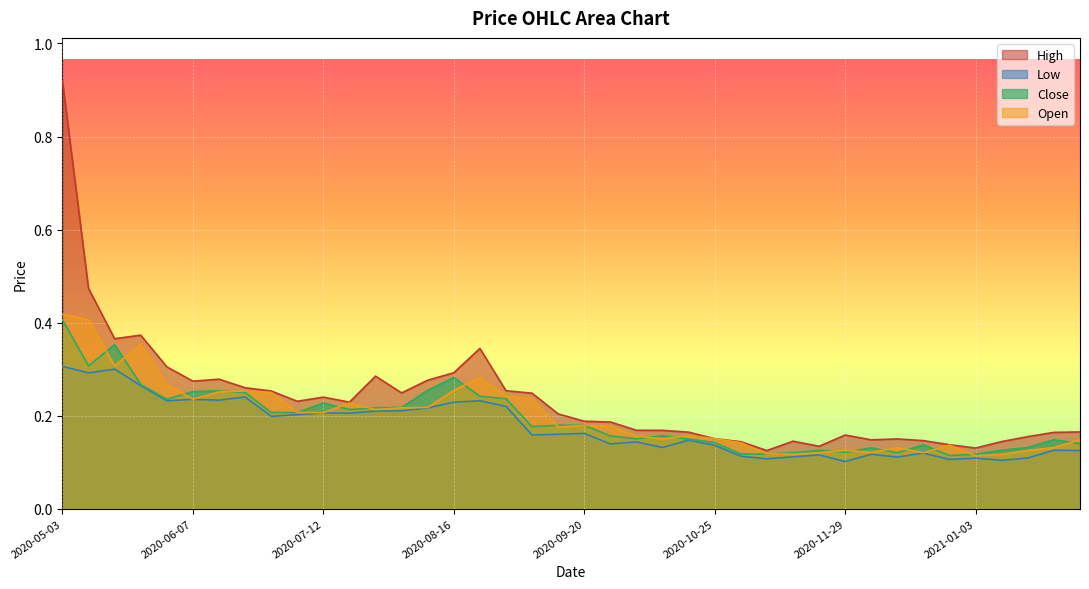

Reading right to left, transcribe all the data shown in this chart.

High: 2021-01-31=0.2	2021-01-24=0.2	2021-01-17=0.2	2021-01-10=0.1	2021-01-03=0.1	2020-12-27=0.1	2020-12-20=0.1	2020-12-13=0.1	2020-12-06=0.1	2020-11-29=0.2	2020-11-22=0.1	2020-11-15=0.1	2020-11-08=0.1	2020-11-01=0.1	2020-10-25=0.2	2020-10-18=0.2	2020-10-11=0.2	2020-10-04=0.2	2020-09-27=0.2	2020-09-20=0.2	2020-09-13=0.2	2020-09-06=0.2	2020-08-30=0.3	2020-08-23=0.3	2020-08-16=0.3	2020-08-09=0.3	2020-08-02=0.2	2020-07-26=0.3	2020-07-19=0.2	2020-07-12=0.2	2020-07-05=0.2	2020-06-28=0.3	2020-06-21=0.3	2020-06-14=0.3	2020-06-07=0.3	2020-05-31=0.3	2020-05-24=0.4	2020-05-17=0.4	2020-05-10=0.5	2020-05-03=0.9
Low: 2021-01-31=0.1	2021-01-24=0.1	2021-01-17=0.1	2021-01-10=0.1	2021-01-03=0.1	2020-12-27=0.1	2020-12-20=0.1	2020-12-13=0.1	2020-12-06=0.1	2020-11-29=0.1	2020-11-22=0.1	2020-11-15=0.1	2020-11-08=0.1	2020-11-01=0.1	2020-10-25=0.1	2020-10-18=0.1	2020-10-11=0.1	2020-10-04=0.1	2020-09-27=0.1	2020-09-20=0.2	2020-09-13=0.2	2020-09-06=0.2	2020-08-30=0.2	2020-08-23=0.2	2020-08-16=0.2	2020-08-09=0.2	2020-08-02=0.2	2020-07-26=0.2	2020-07-19=0.2	2020-07-12=0.2	2020-07-05=0.2	2020-06-28=0.2	2020-06-21=0.2	2020-06-14=0.2	2020-06-07=0.2	2020-05-31=0.2	2020-05-24=0.3	2020-05-17=0.3	2020-05-10=0.3	2020-05-03=0.3
Close: 2021-01-31=0.1	2021-01-24=0.1	2021-01-17=0.1	2021-01-10=0.1	2021-01-03=0.1	2020-12-27=0.1	2020-12-20=0.1	2020-12-13=0.1	2020-12-06=0.1	2020-11-29=0.1	2020-11-22=0.1	2020-11-15=0.1	2020-11-08=0.1	2020-11-01=0.1	2020-10-25=0.1	2020-10-18=0.1	2020-10-11=0.2	2020-10-04=0.2	2020-09-27=0.2	2020-09-20=0.2	2020-09-13=0.2	2020-09-06=0.2	2020-08-30=0.2	2020-08-23=0.2	2020-08-16=0.3	2020-08-09=0.3	2020-08-02=0.2	2020-07-26=0.2	2020-07-19=0.2	2020-07-12=0.2	2020-07-05=0.2	2020-06-28=0.2	2020-06-21=0.2	2020-06-14=0.3	2020-06-07=0.3	2020-05-31=0.2	2020-05-24=0.3	2020-05-17=0.4	2020-05-10=0.3	2020-05-03=0.4
Open: 2021-01-31=0.1	2021-01-24=0.1	2021-01-17=0.1	2021-01-10=0.1	2021-01-03=0.1	2020-12-27=0.1	2020-12-20=0.1	2020-12-13=0.1	2020-12-06=0.1	2020-11-29=0.1	2020-11-22=0.1	2020-11-15=0.1	2020-11-08=0.1	2020-11-01=0.1	2020-10-25=0.2	2020-10-18=0.2	2020-10-11=0.2	2020-10-04=0.2	2020-09-27=0.2	2020-09-20=0.2	2020-09-13=0.2	2020-09-06=0.2	2020-08-30=0.2	2020-08-23=0.3	2020-08-16=0.3	2020-08-09=0.2	2020-08-02=0.2	2020-07-26=0.2	2020-07-19=0.2	2020-07-12=0.2	2020-07-05=0.2	2020-06-28=0.2	2020-06-21=0.3	2020-06-14=0.3	2020-06-07=0.2	2020-05-31=0.3	2020-05-24=0.4	2020-05-17=0.3	2020-05-10=0.4	2020-05-03=0.4